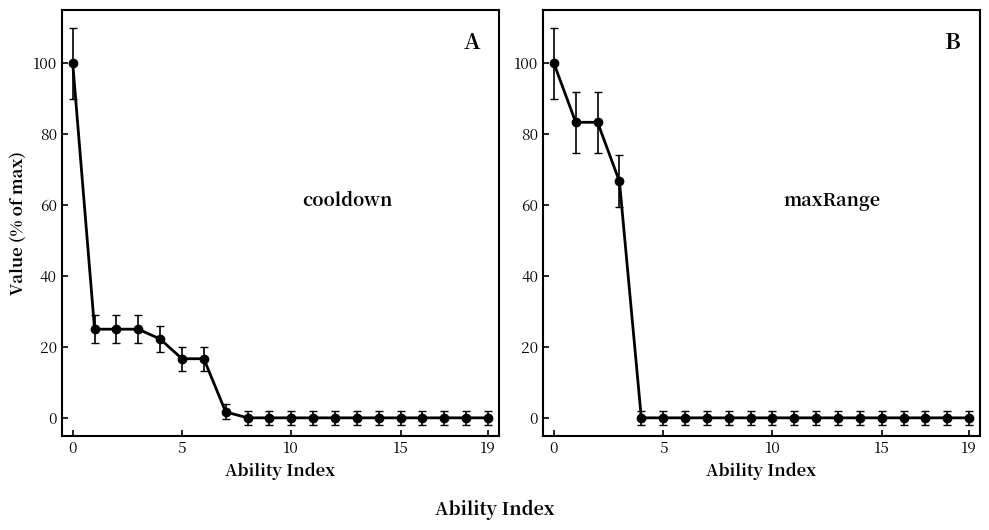

How many values in maxRange are above zero?

4